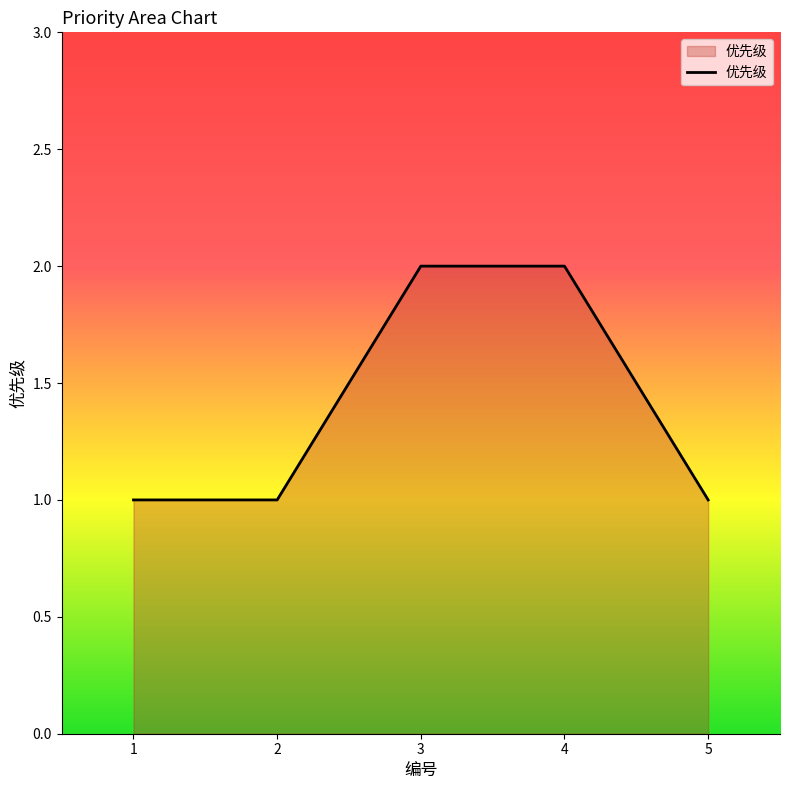

What is the minimum value shown in the chart?

1